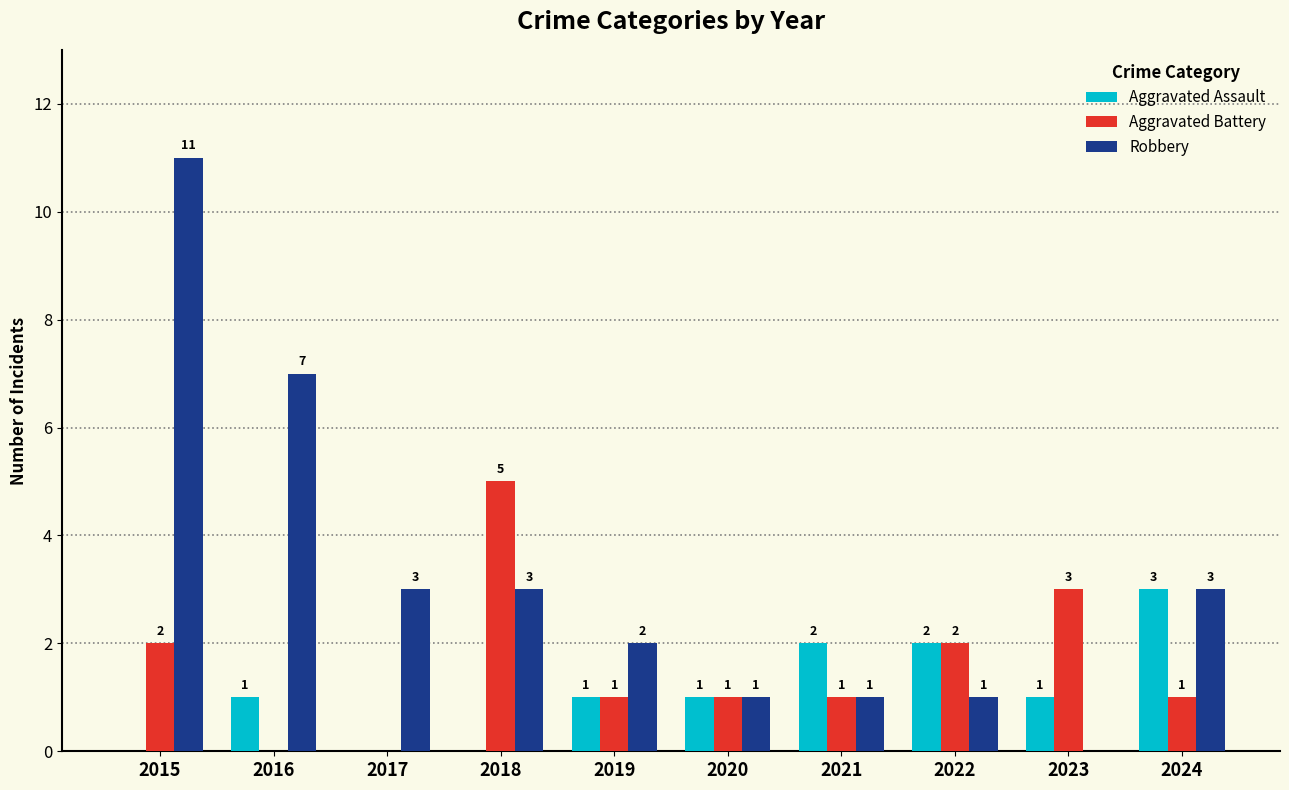

Is it true that Aggravated Battery equals 2 at 2015?

True